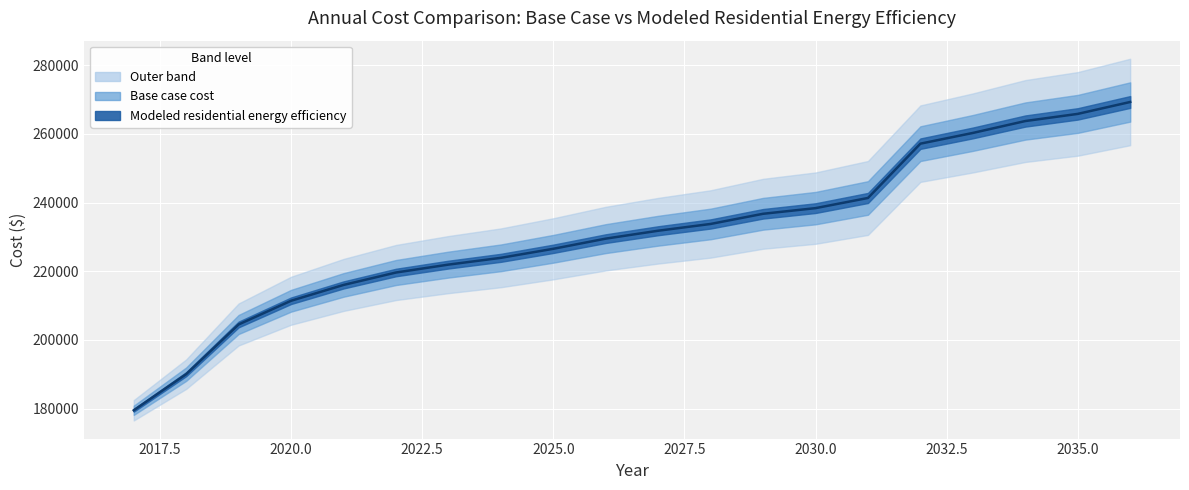

Where does the data first go above 231802?

2027